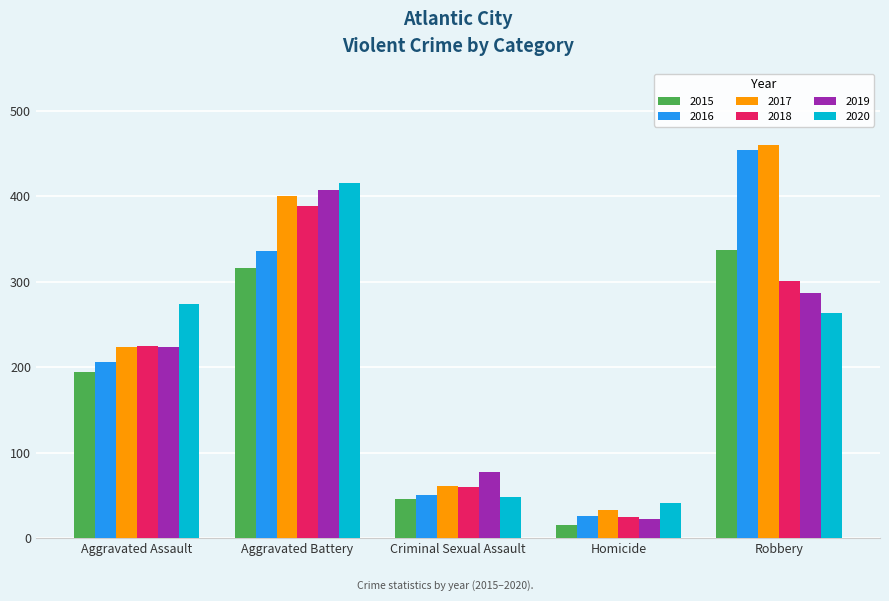

At how many categories does at least one series exceed 368?

2